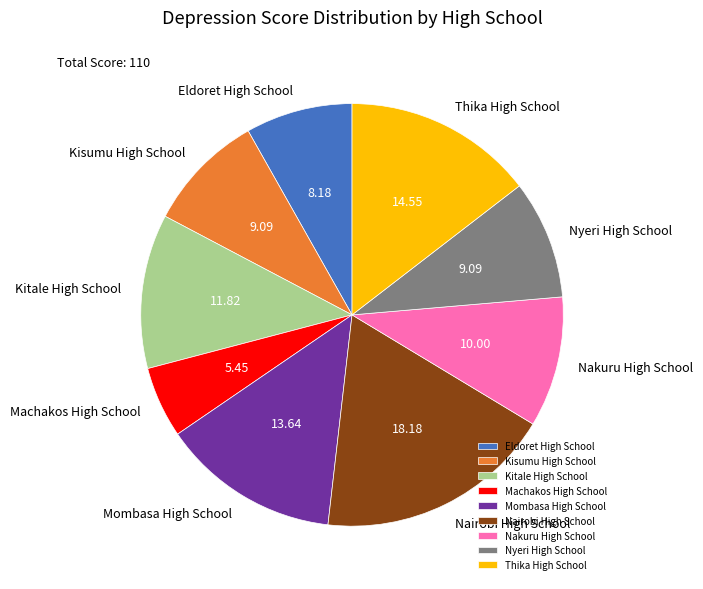

Count the number of slices in the pie.

9